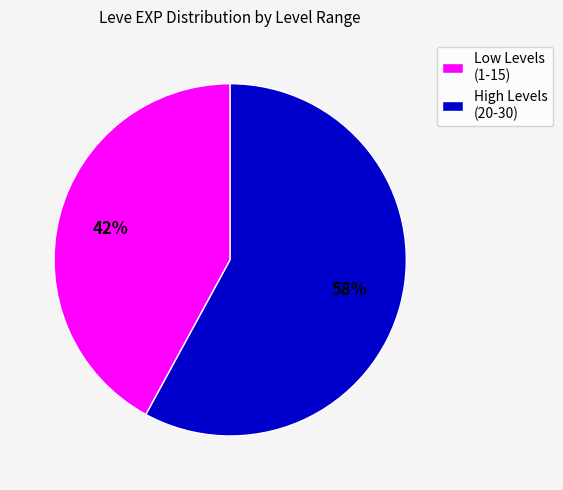

Rank the categories by value from lowest to highest.

Low Levels (1-15), High Levels (20-30)